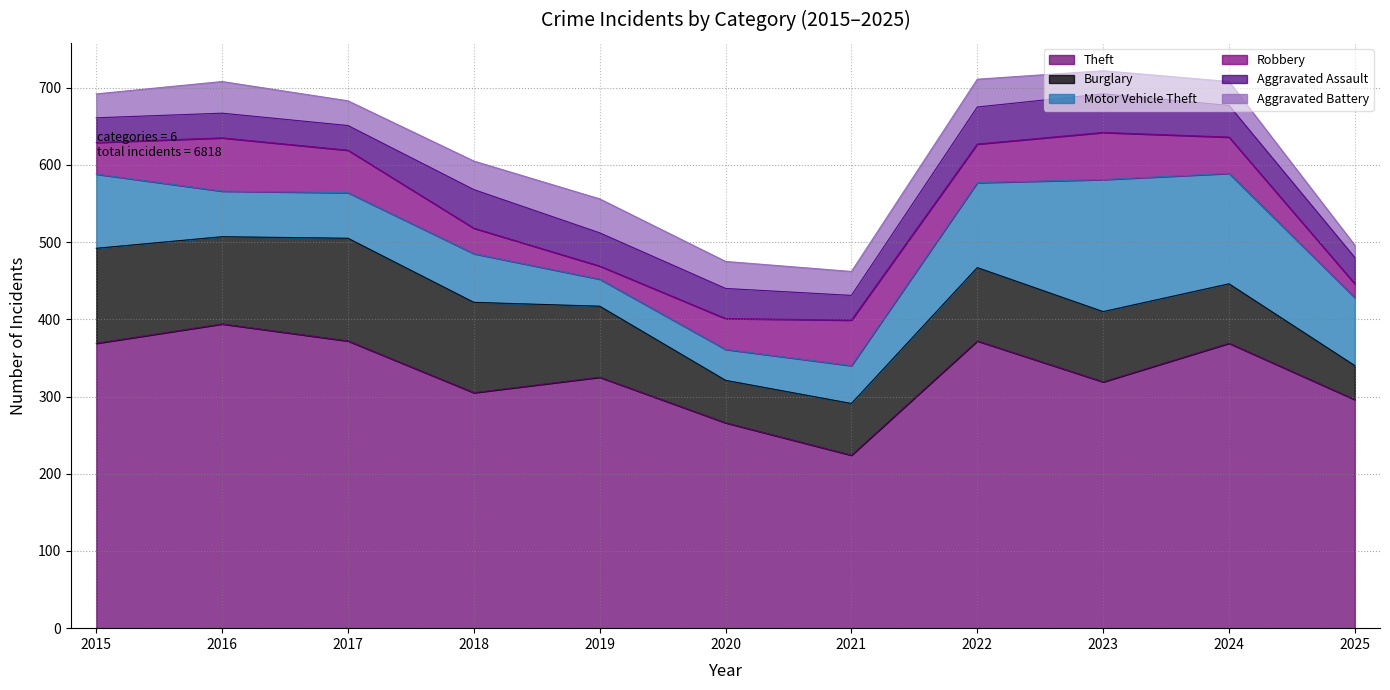

In Robbery, how many points are lower than both neighbors (excluding endpoints)?

2